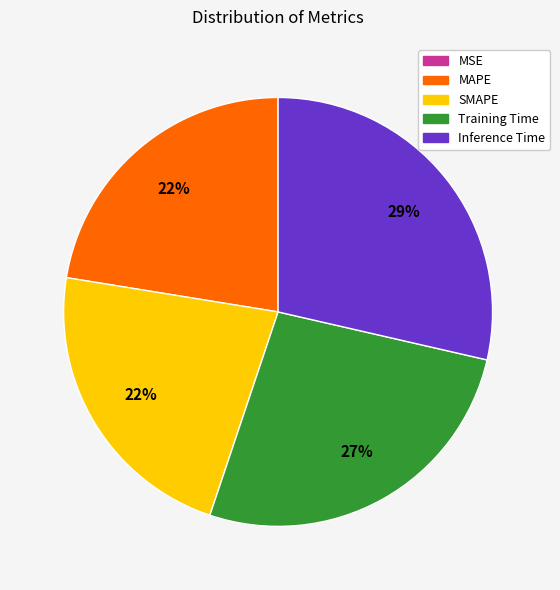

To the nearest percent, what portion does Inference Time represent?

29%